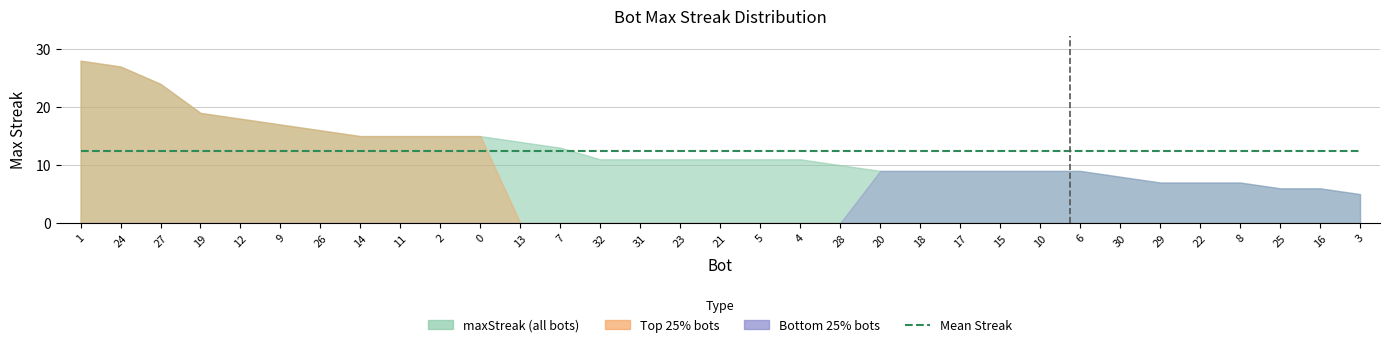

Does the chart have visible grid lines?

Yes